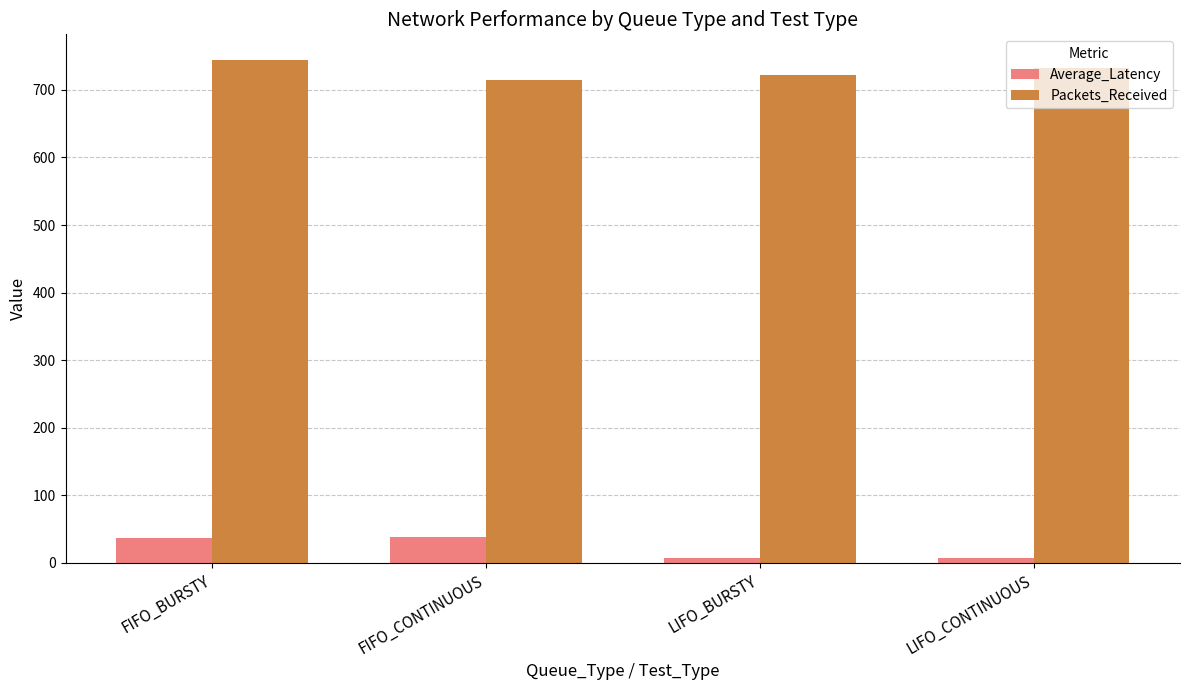

Which series has the largest total across all categories?

Packets_Received